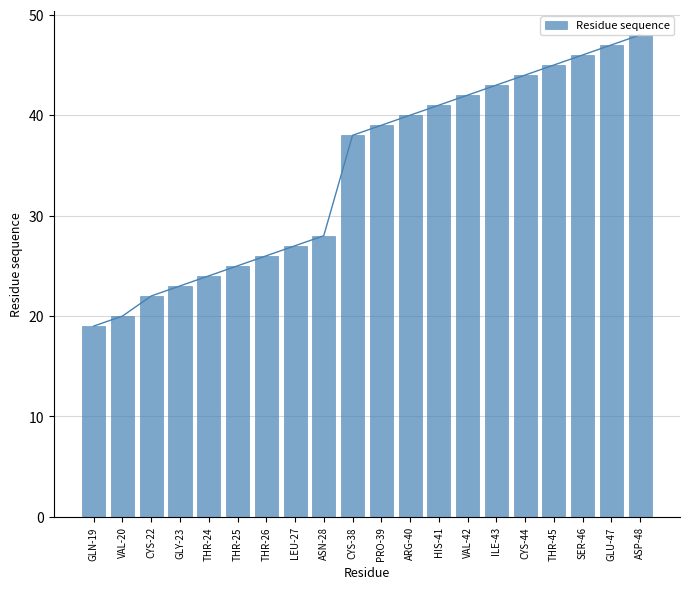

What is the smallest value displayed?

19